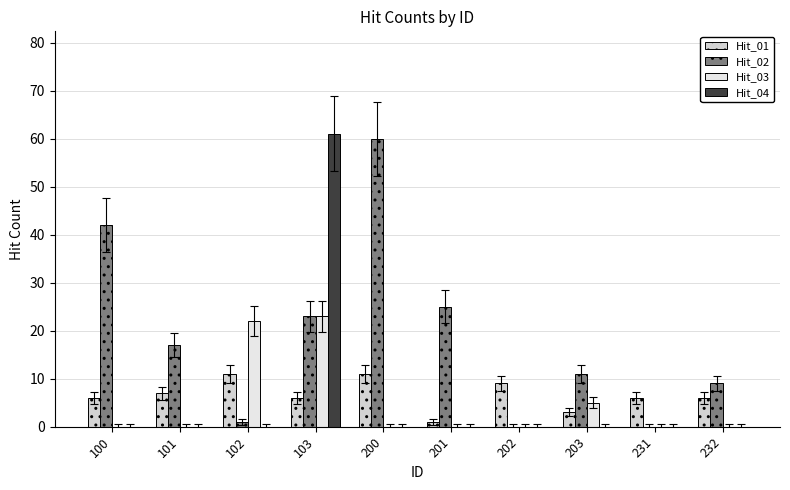

Is it true that Hit_04 equals 0 at 102?

True